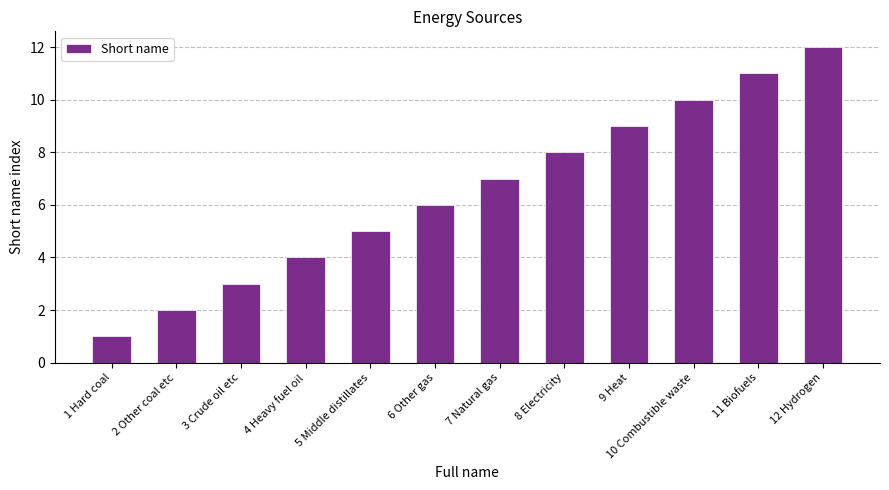

How many bars are there in total?

12